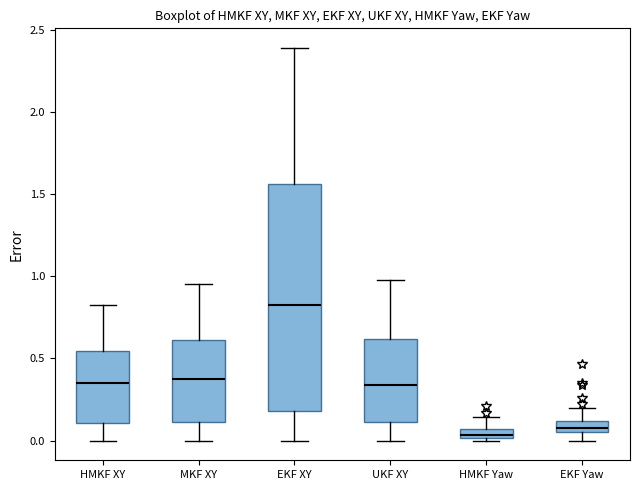

Where does the upper whisker of the box for EKF XY end on the y-axis? The values are not printed on the chart, so give them approximately, as read against the axis.

2.40